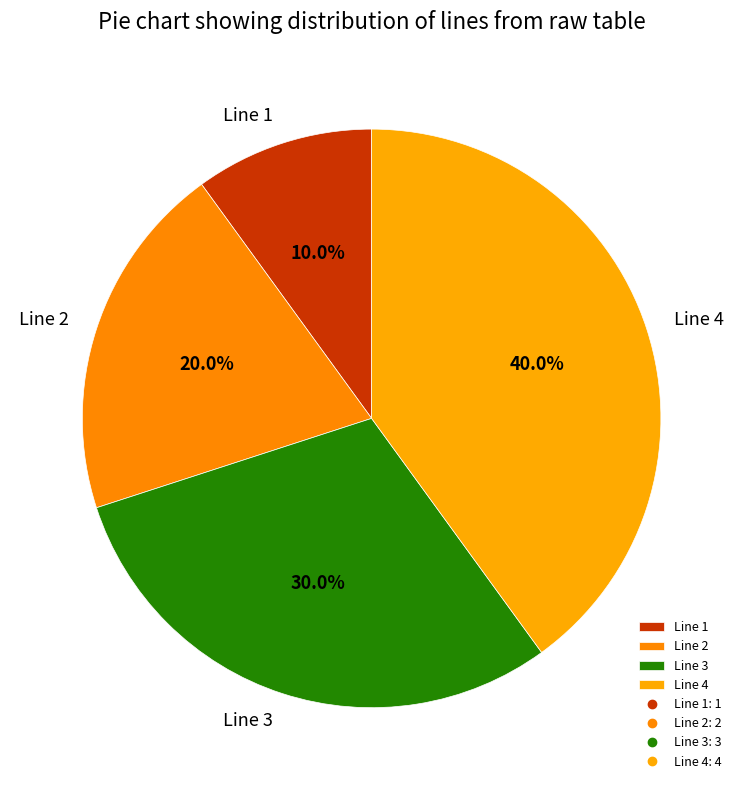

What percentage do Line 3 and Line 2 together represent?

50.0%